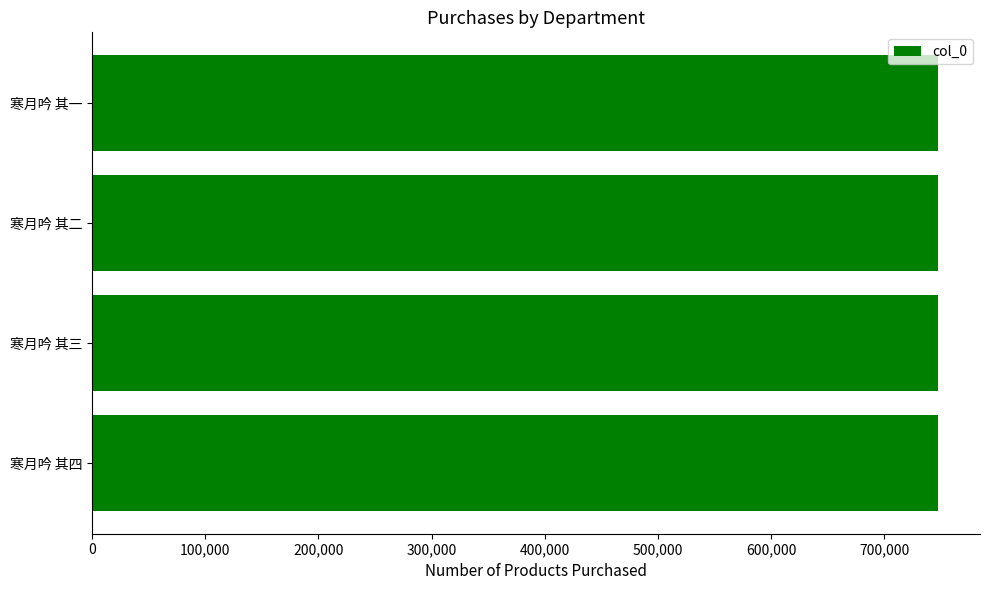

The value at 寒月吟 其三 is 747327. True or false?

True